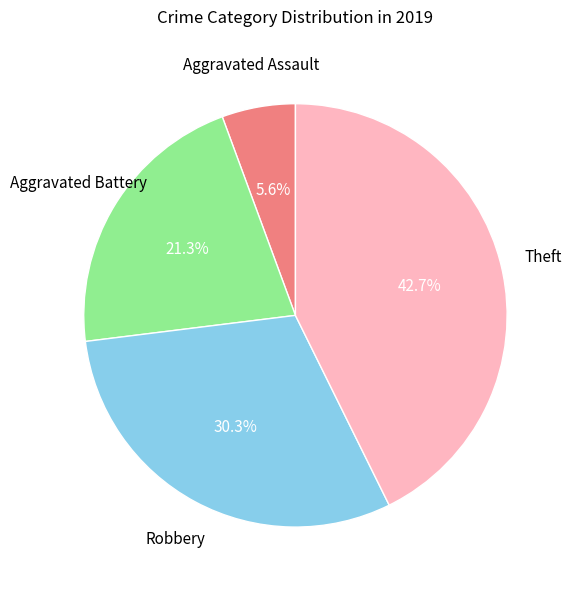

Is there any slice that represents more than half of the pie?

No